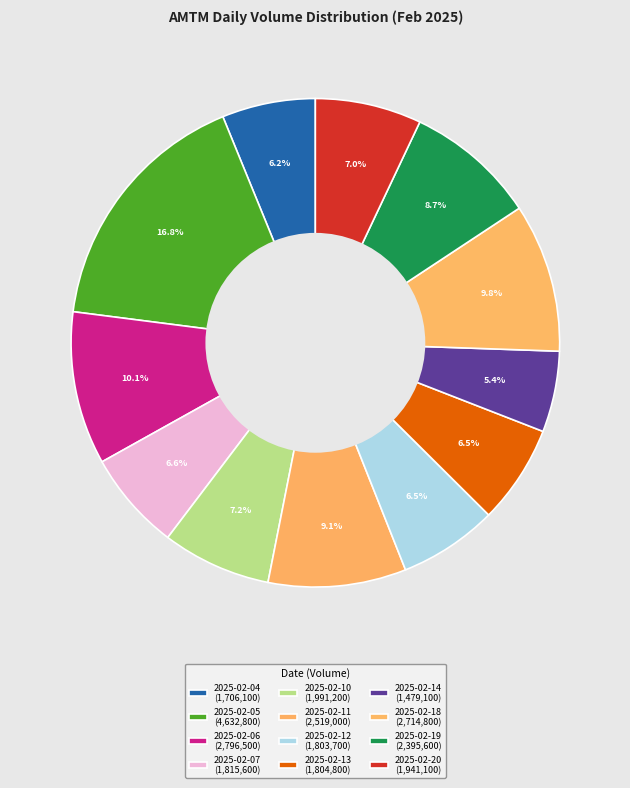

How many slices are in this pie chart?

12